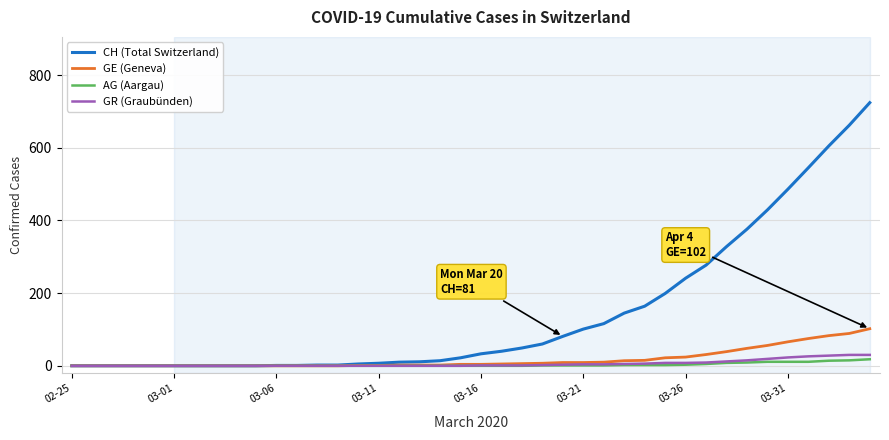

Is this an area chart (filled region under the line)?

No